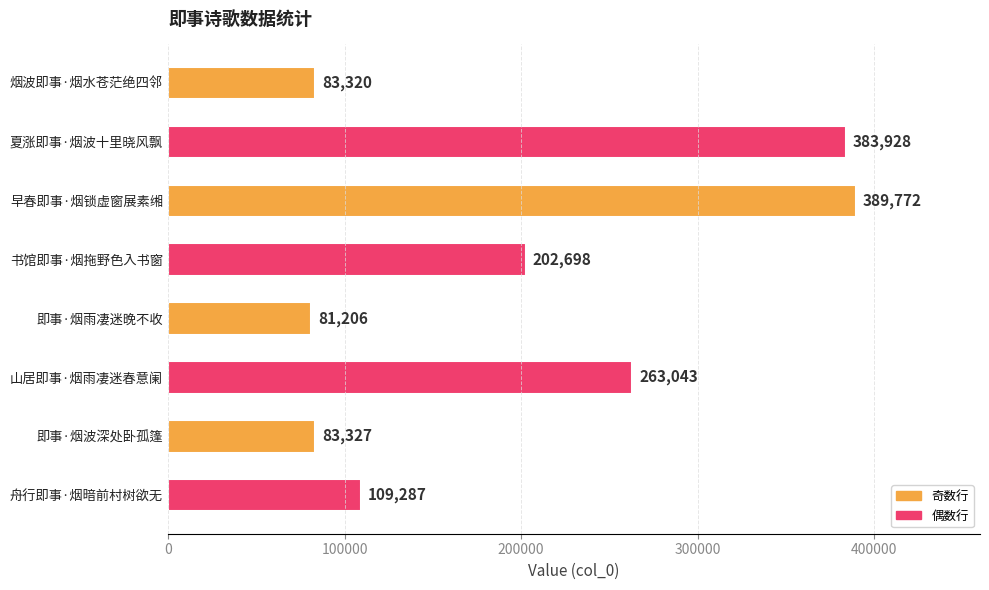

The value at 早春即事·烟锁虚窗展素缃 is 621697. True or false?

False